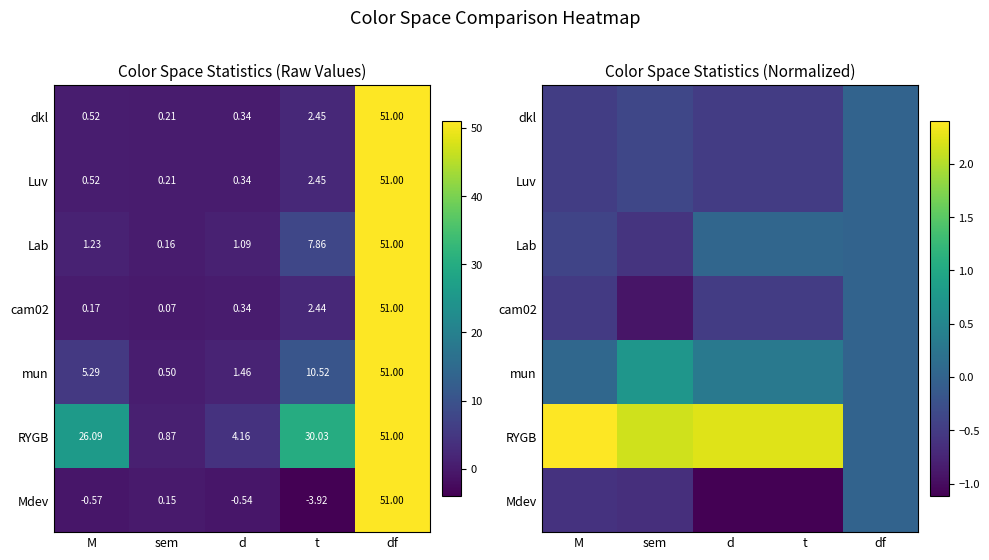

Read the mun value at t.

0.3